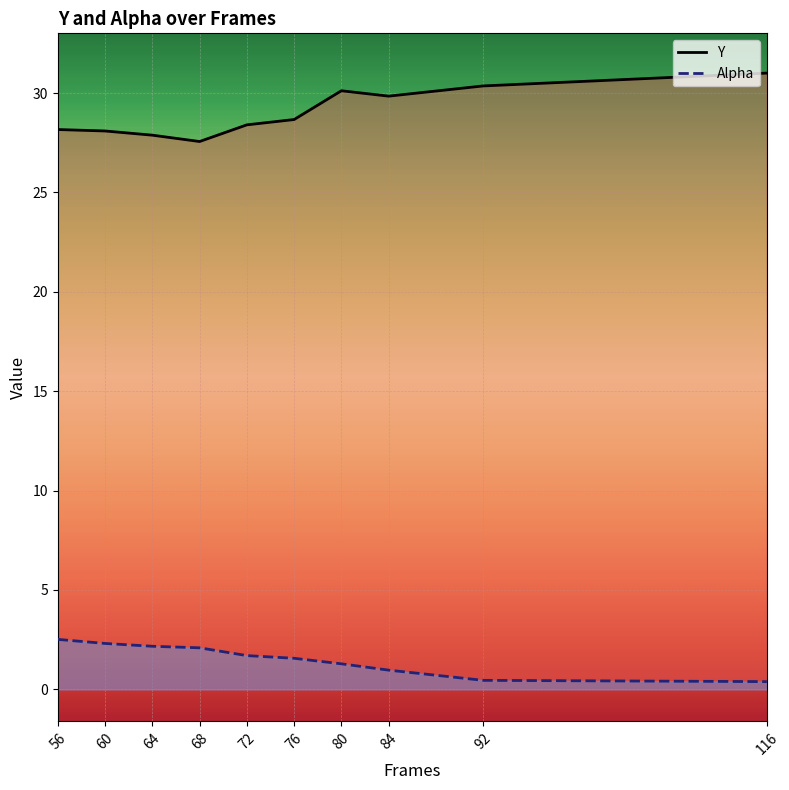

Where is Y nearest to the value 29?

76